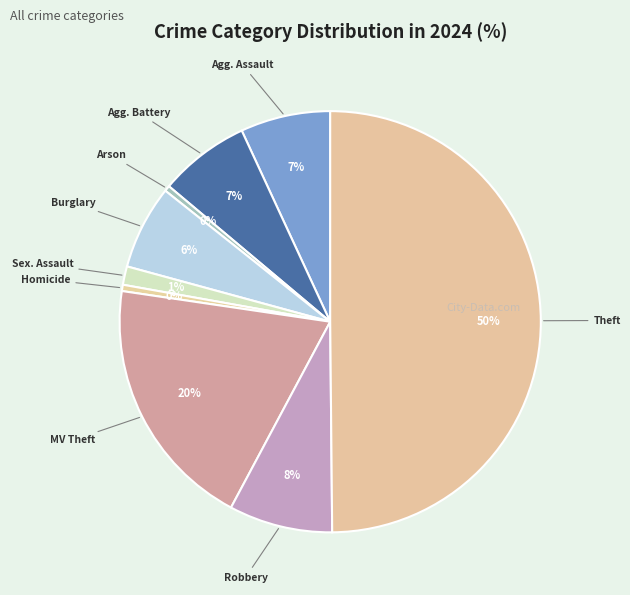

How many slices are in this pie chart?

9